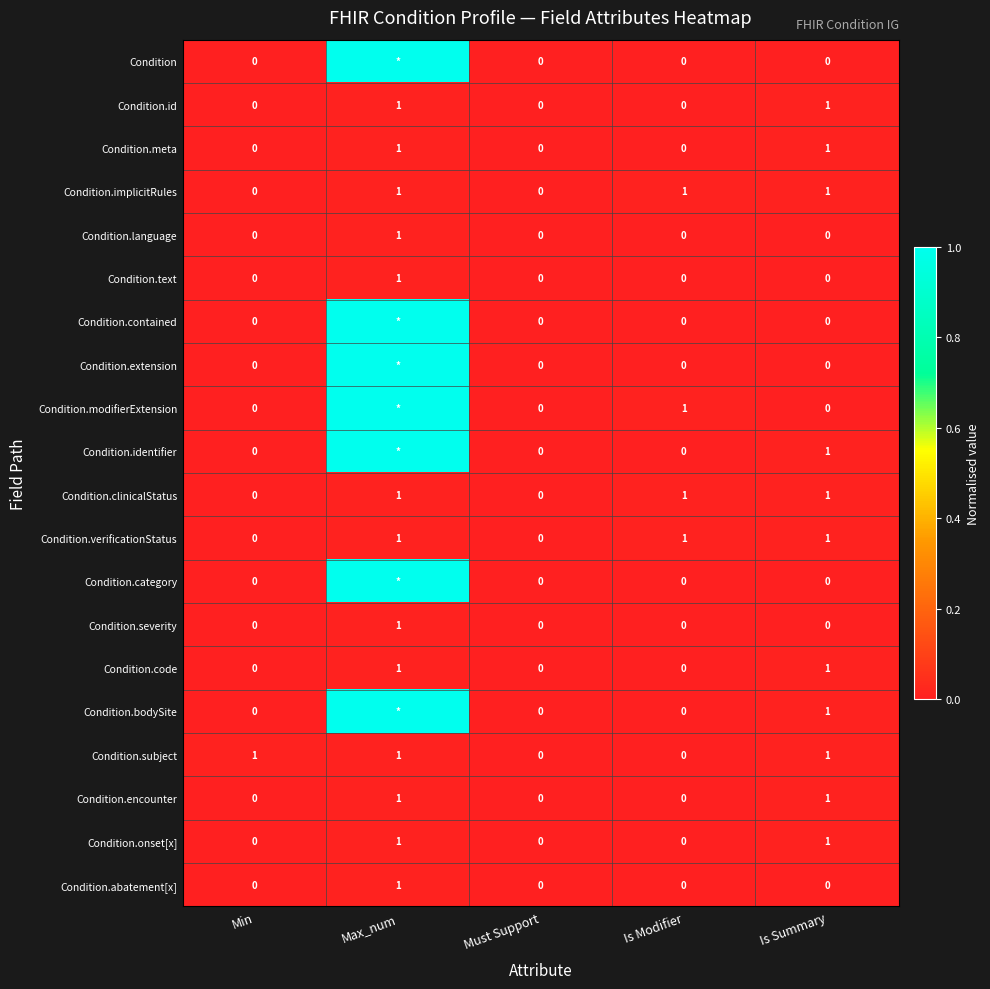

How many distinct data groups are displayed?

20